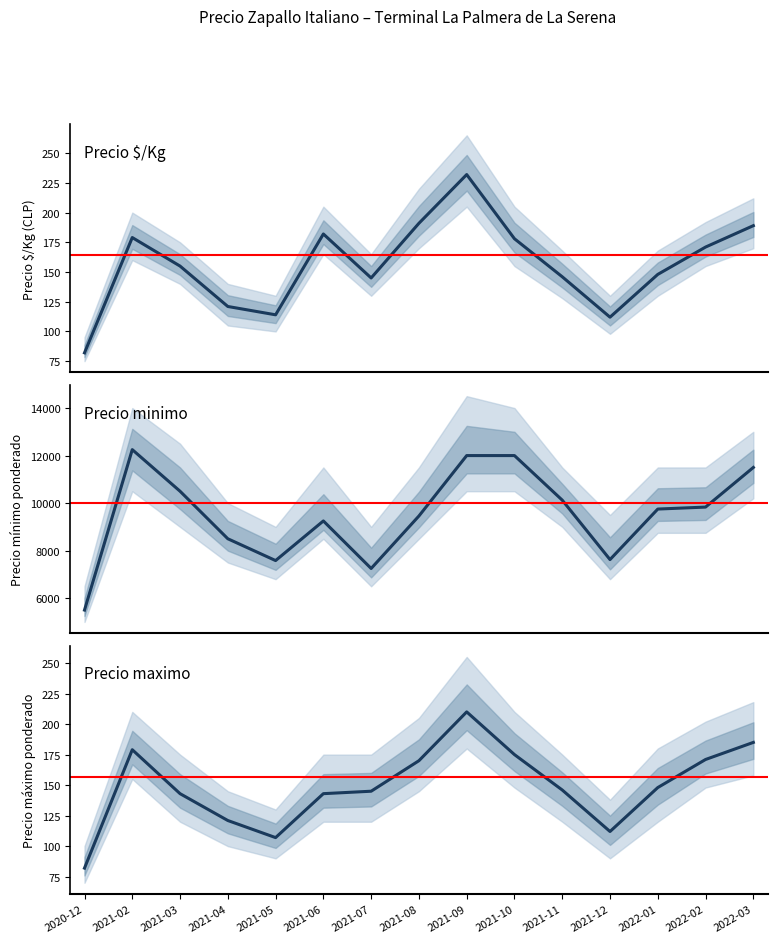

How many lines are shown in the chart?

2